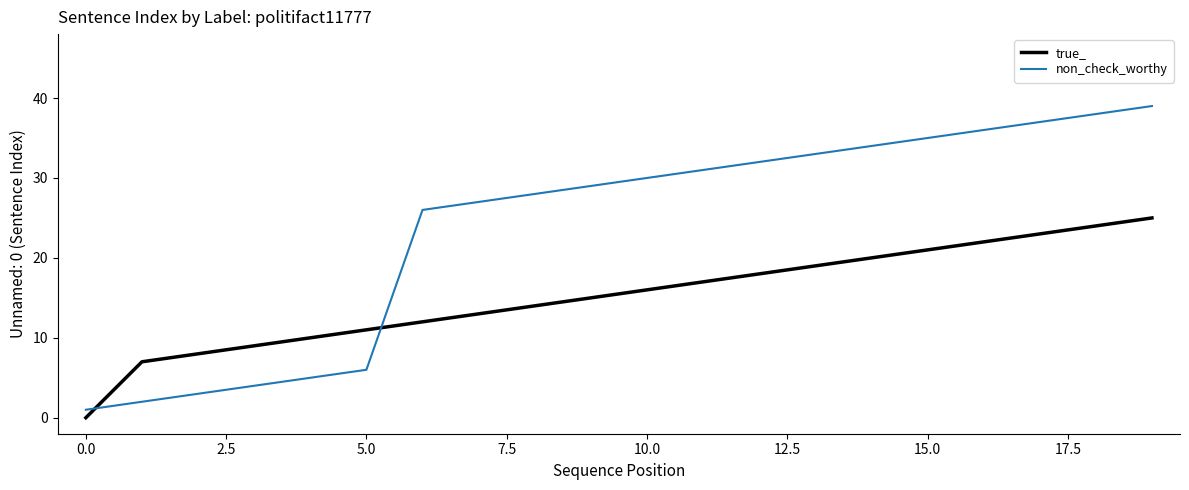

Rank the series by their average value, from lowest to highest.

true_, non_check_worthy